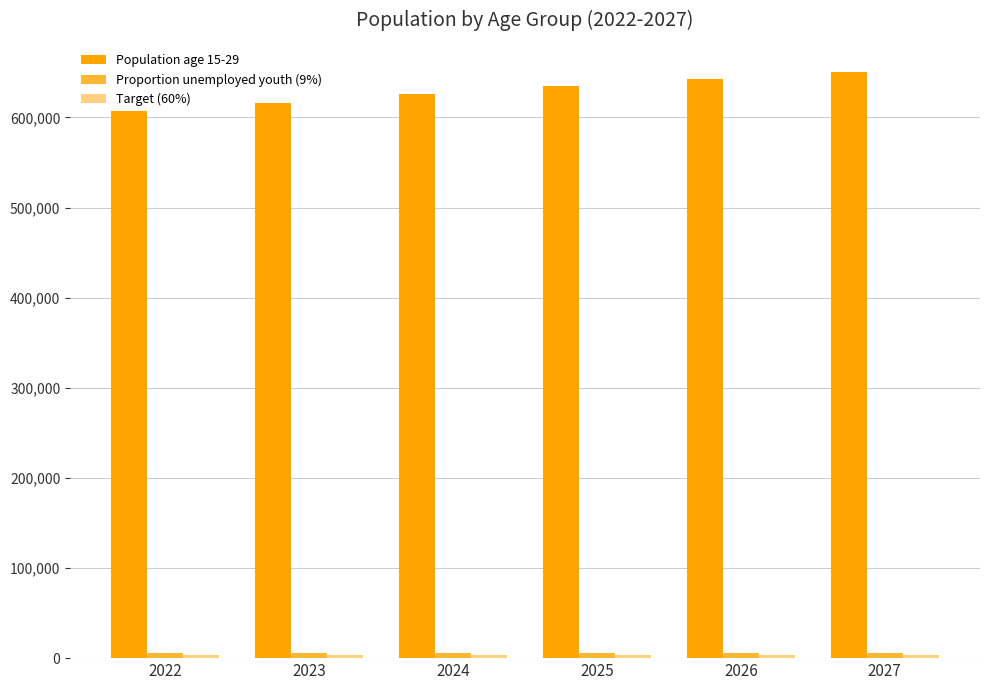

At how many categories does at least one series exceed 104406?

6